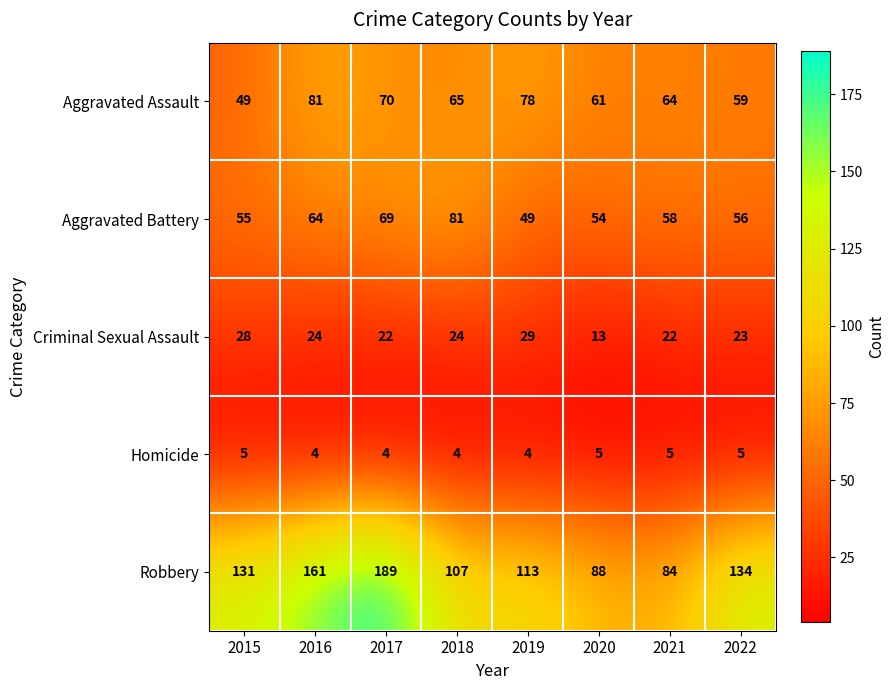

At which label does Aggravated Battery first exceed 58?

2016